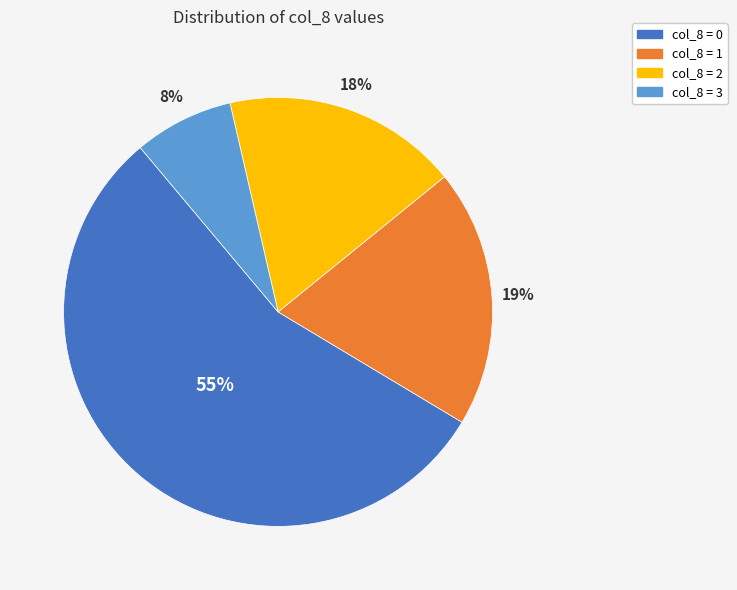

Count the number of slices in the pie.

4